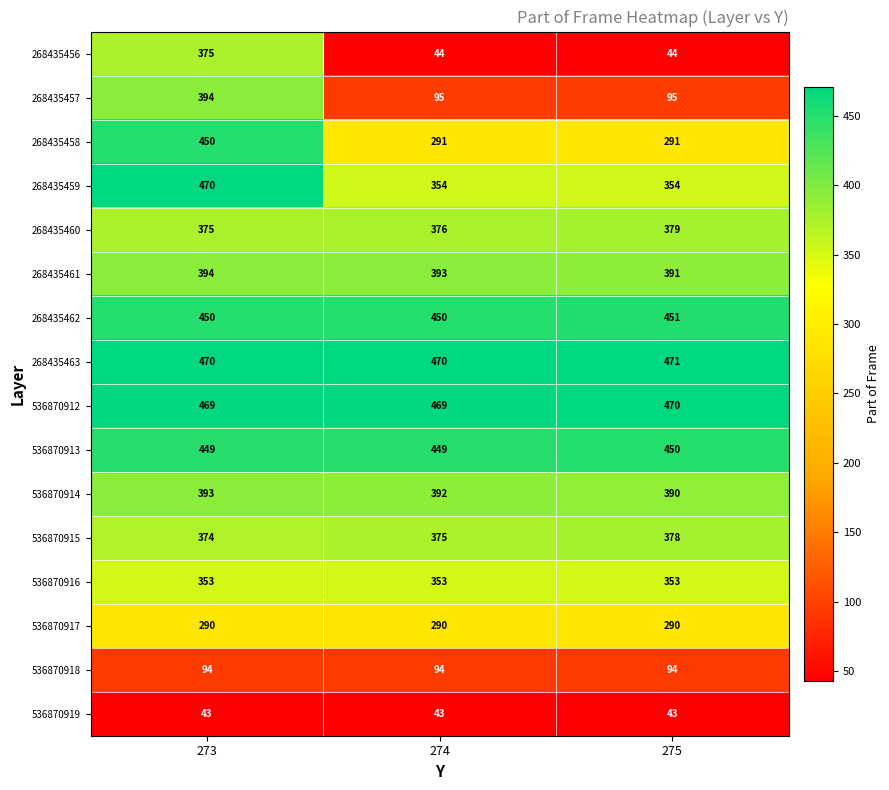

Which series has the widest spread of values?

268435456